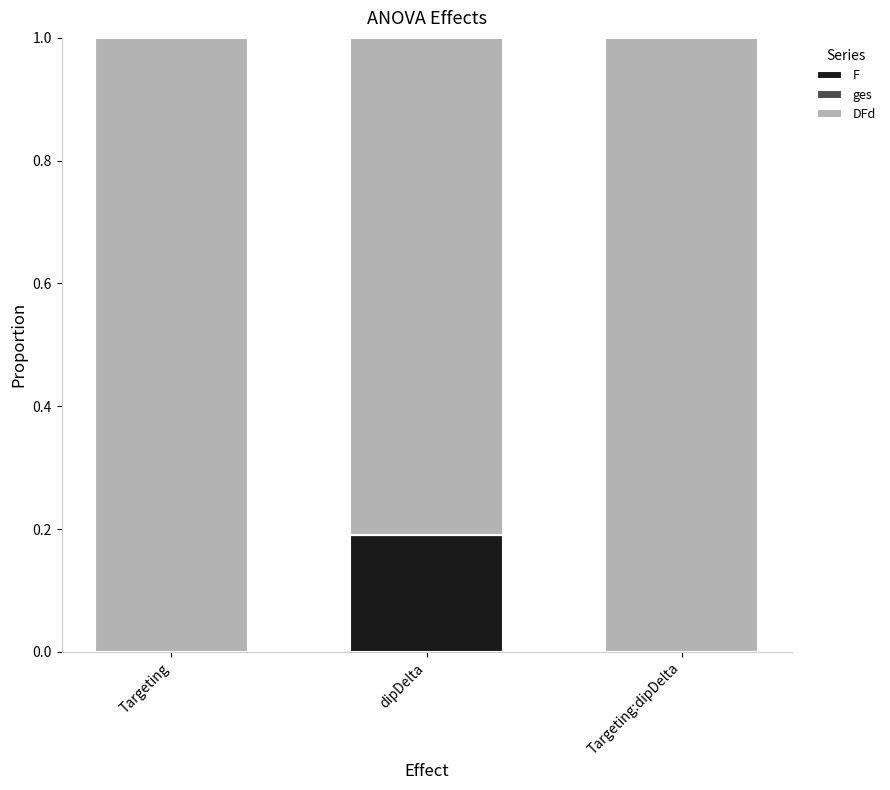

True or false: F has a value of 0.0 at Targeting:dipDelta.

True